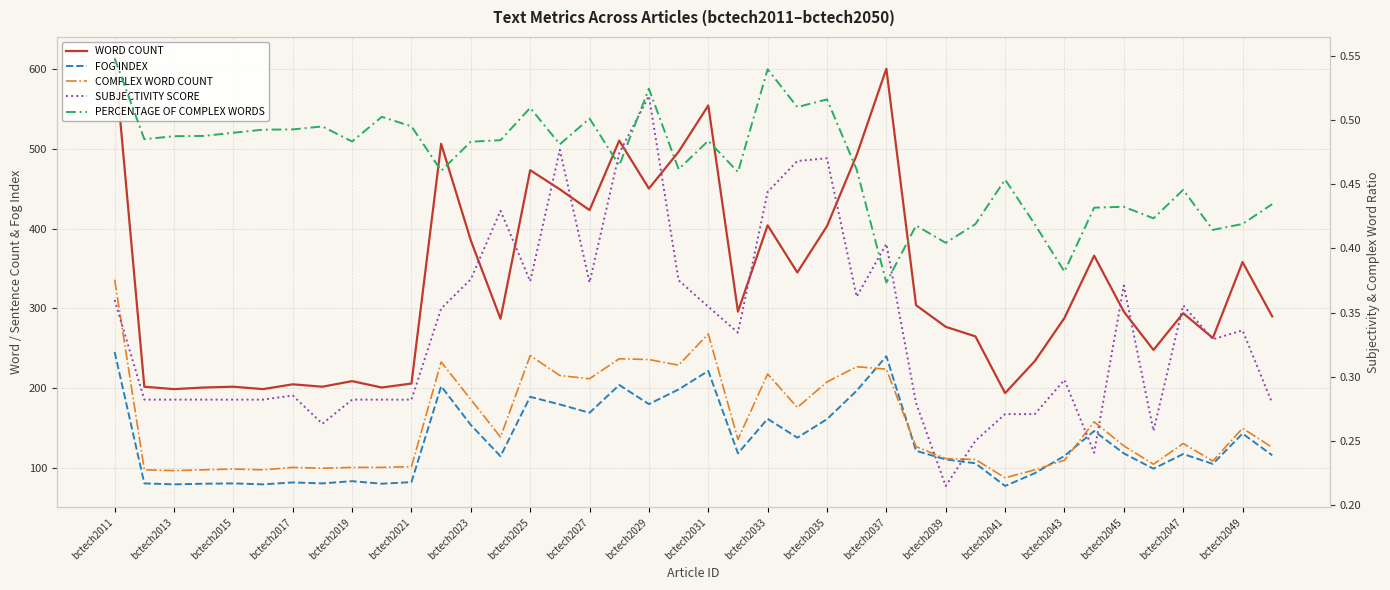

Is the value of FOG INDEX at bctech2047 greater than the value of WORD COUNT at bctech2017?

No